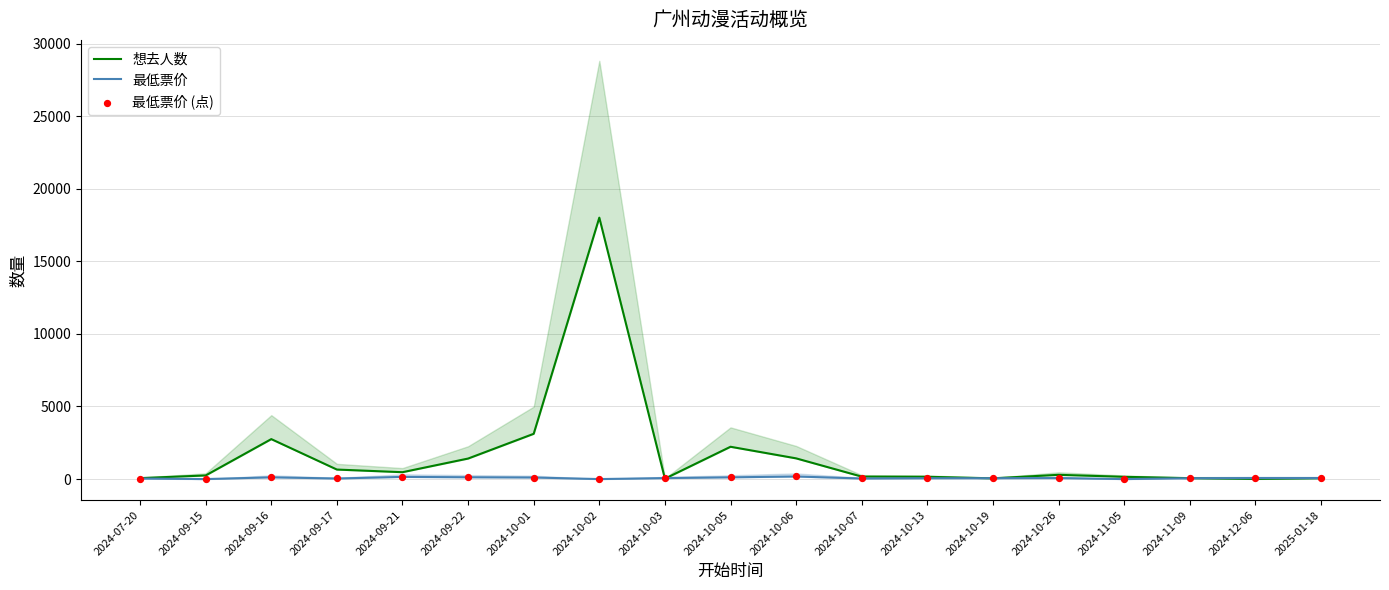

Which series has the largest total across all categories?

想去人数